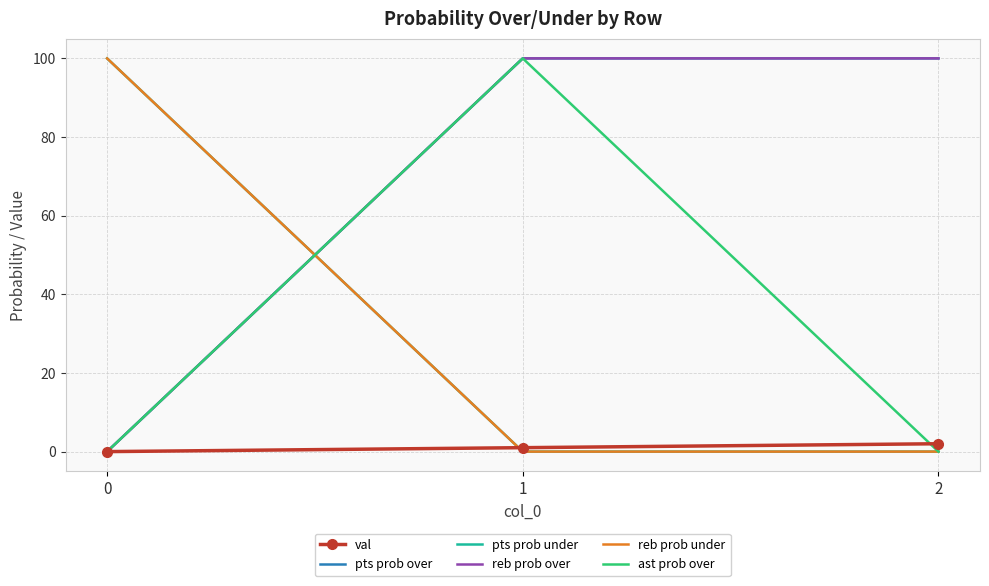

True or false: pts prob under has a value of 0 at 1.

True